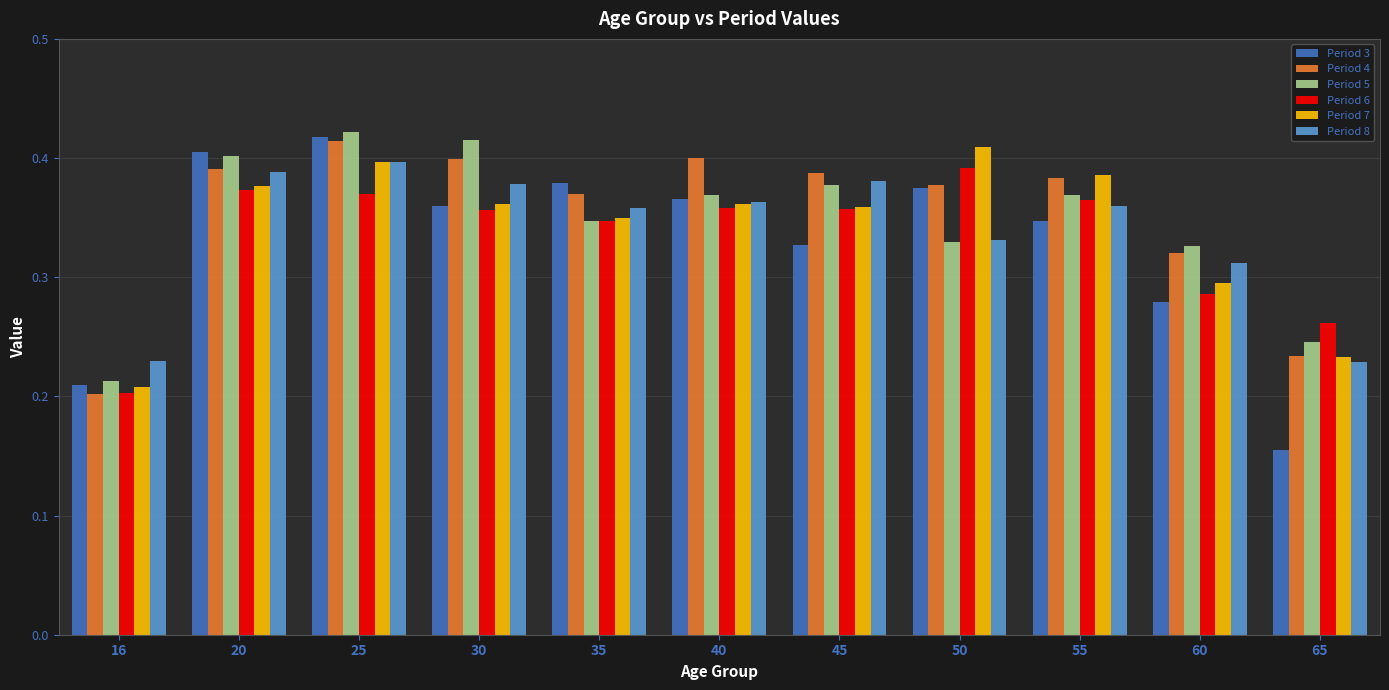

Which series has the largest range (max minus min)?

Period 3